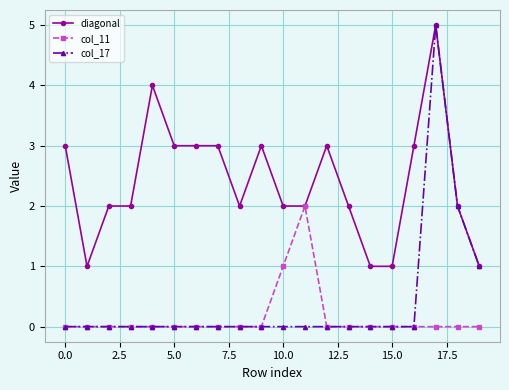

What is the difference between the maximum and minimum values in the col_17 series?

5